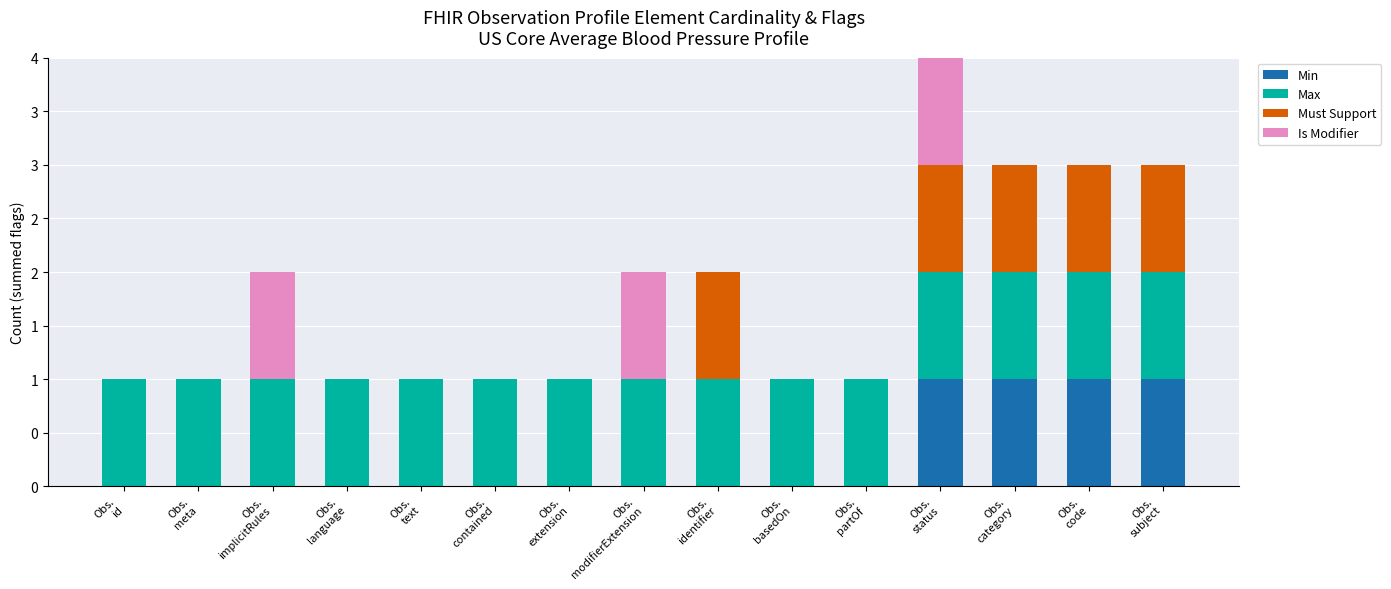

What are all the series names shown in the legend?

Min, Max, Must Support, Is Modifier